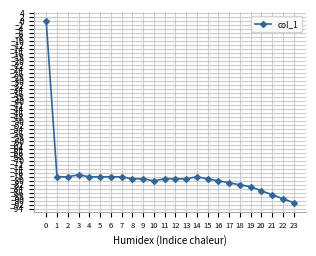

What value does the data have at 21, to the nearest 5?

-85